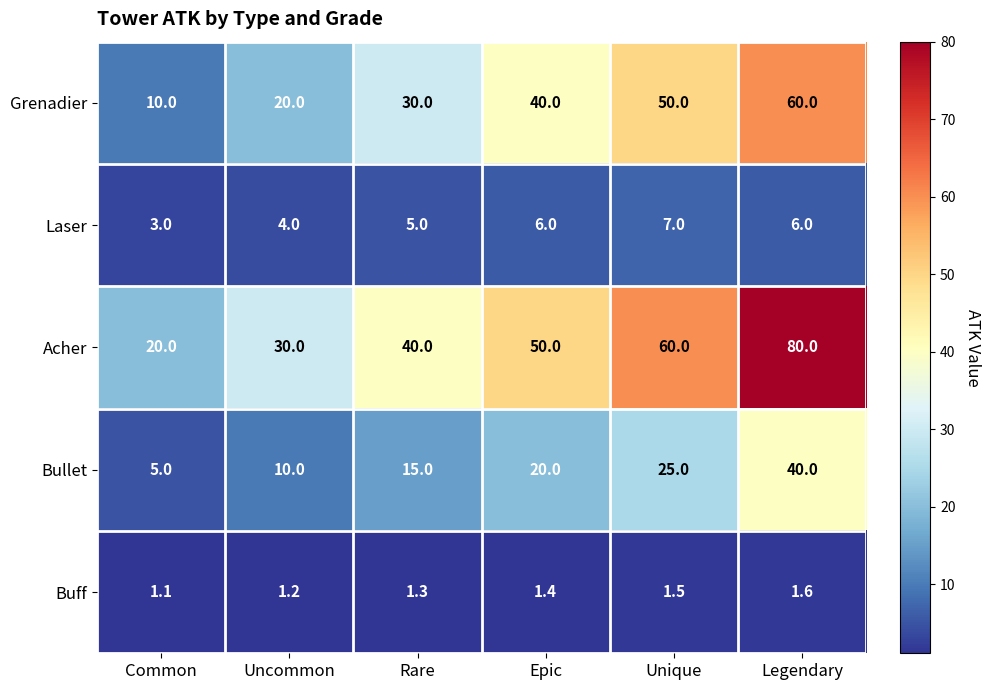

What is the difference between the highest and lowest values at Legendary?

78.4